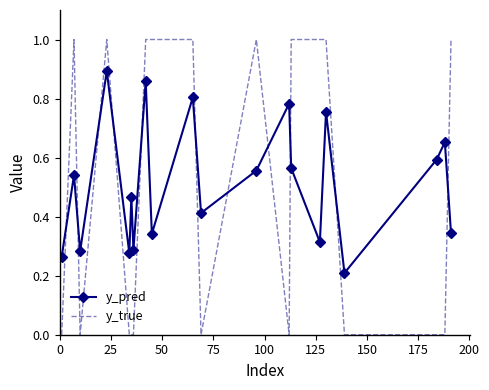

How many times do y_pred and y_true cross each other?

11